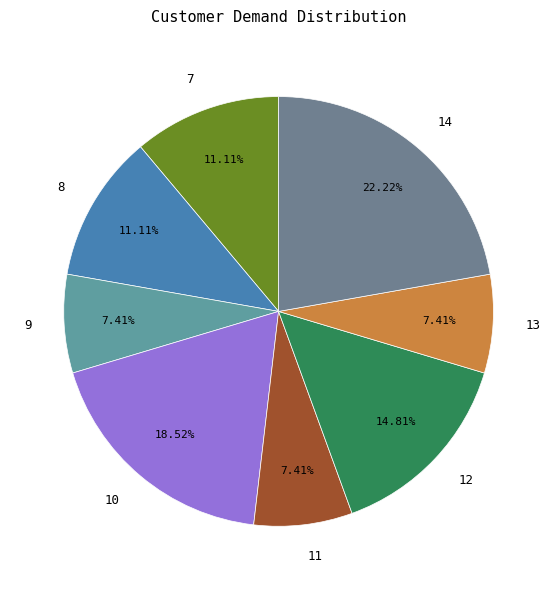

Which category has the biggest portion of the pie?

14